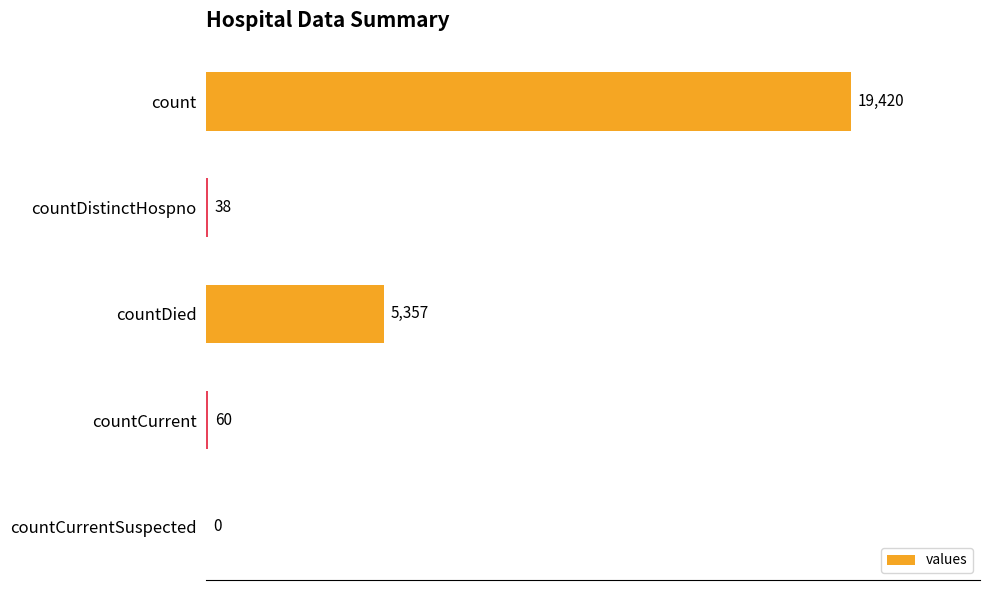

What is the greatest value displayed?

19420